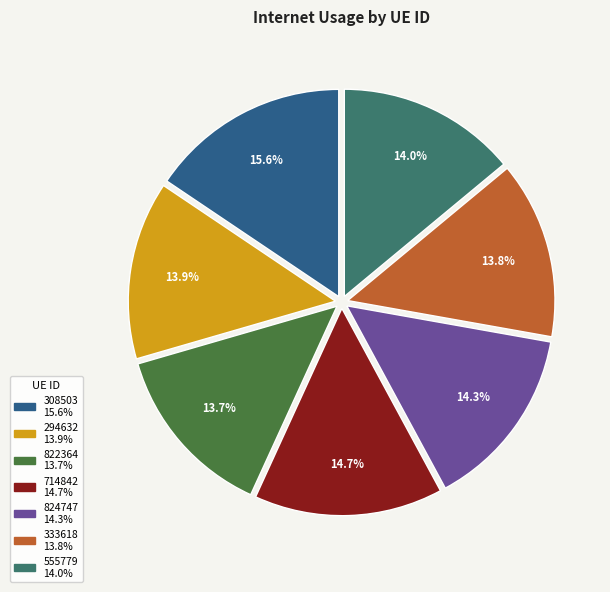

The 333618 slice represents 27% of the pie. True or false?

False